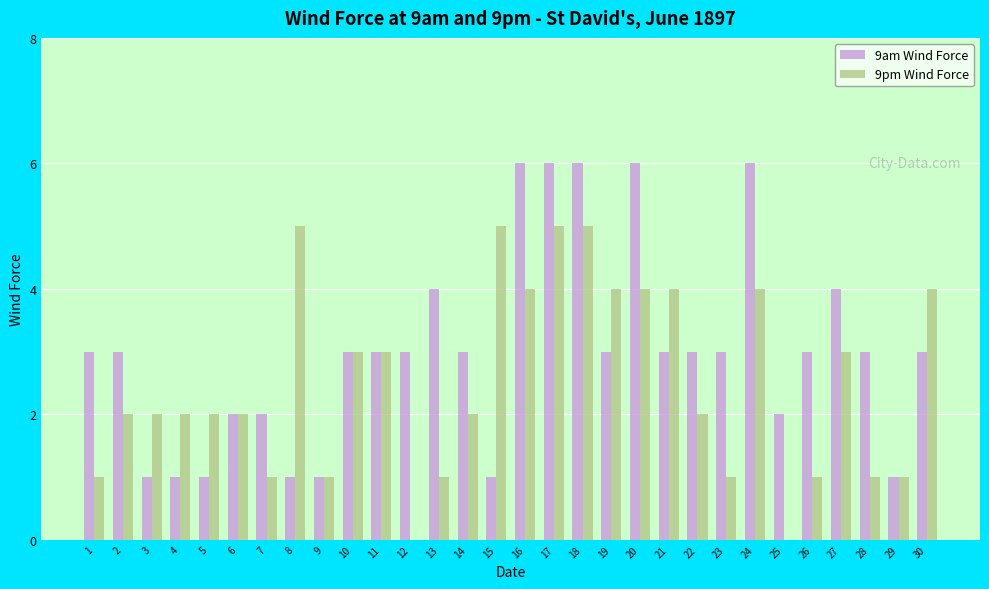

What is the sum of all 9pm Wind Force values?

75